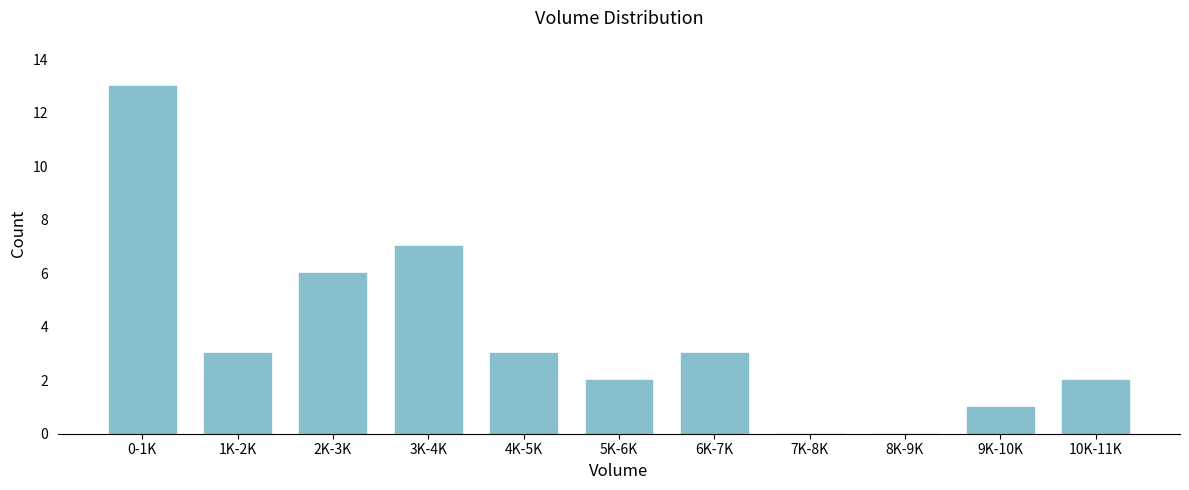

Reading left to right, extract all data points from this chart.

0-1K=13	1K-2K=3	2K-3K=6	3K-4K=7	4K-5K=3	5K-6K=2	6K-7K=3	7K-8K=0	8K-9K=0	9K-10K=1	10K-11K=2